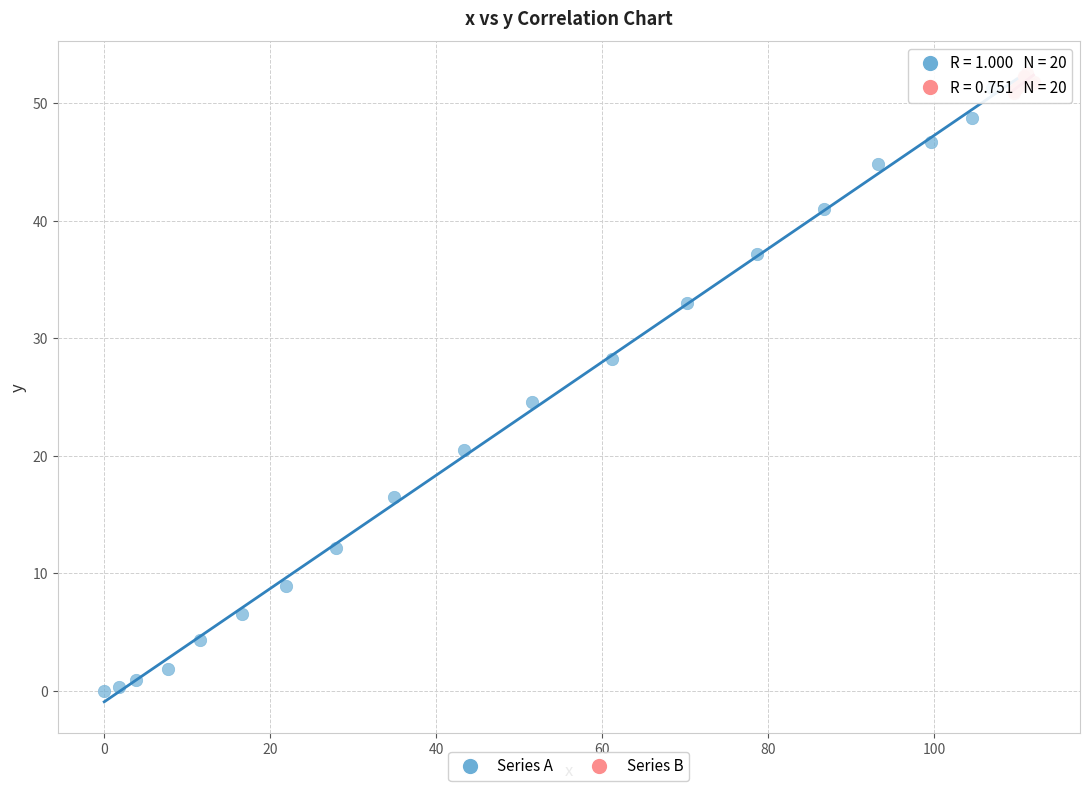

Which series has the largest Y range (max minus min)?

Series A